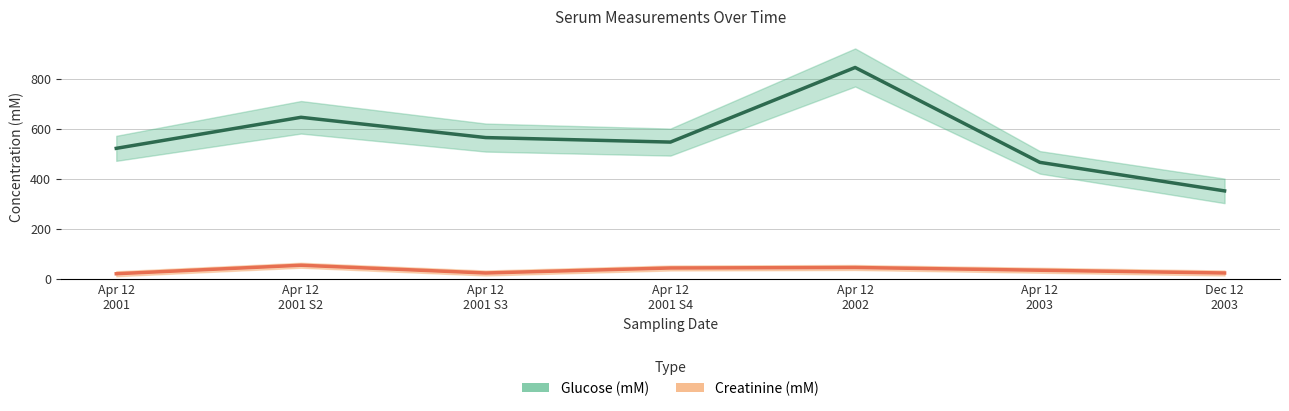

What is the difference between the second highest and minimum values in the Creatinine (mM) series?

25